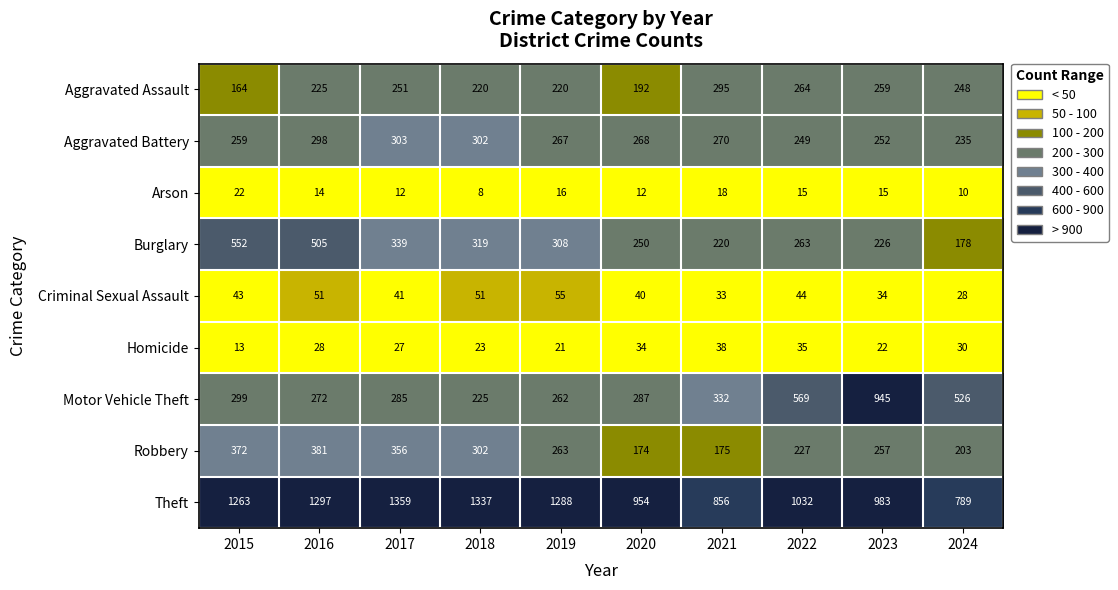

Where is Robbery nearest to the value 277?

2019